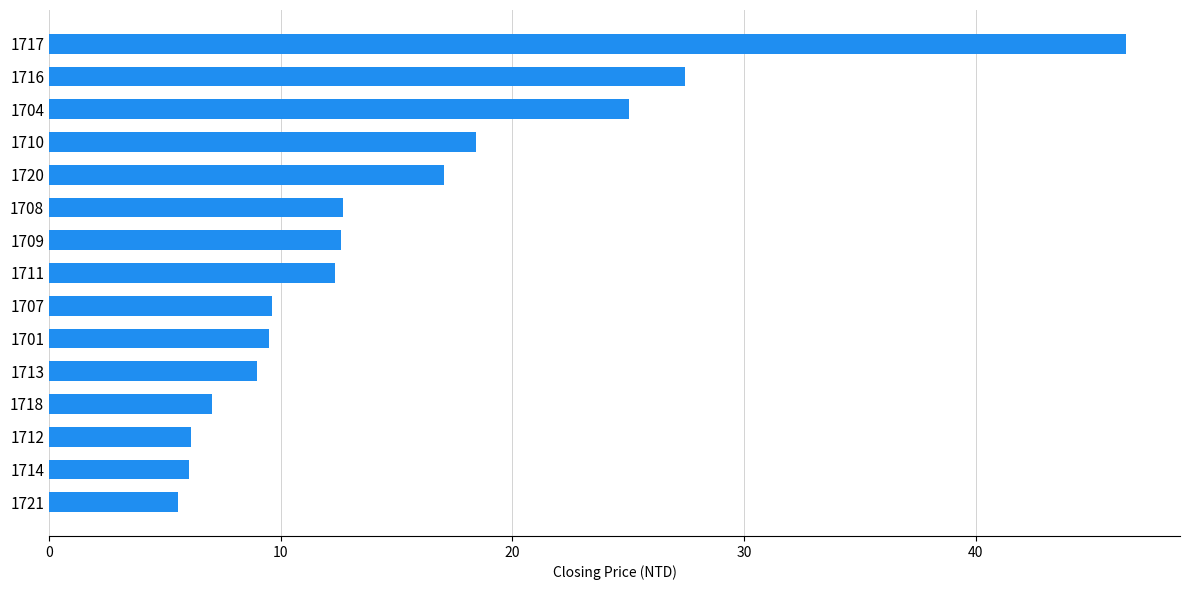

Which has a higher value, 1716 or 1704?

1716